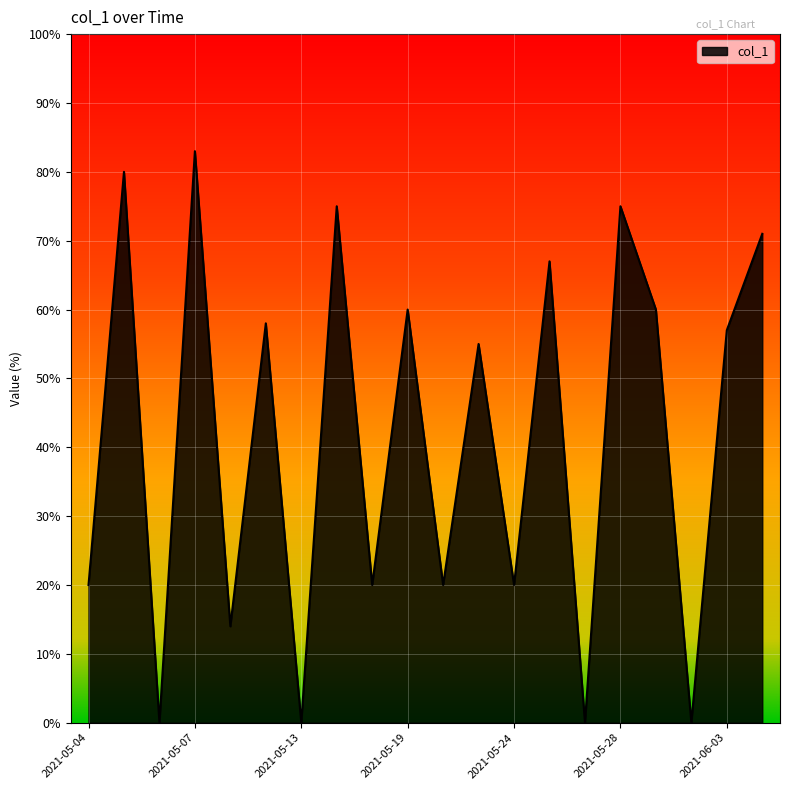

Reading left to right, what are all the values shown in this chart?

20	80	0	83	14	58	0	75	20	60	20	55	20	67	0	75	60	0	57	71